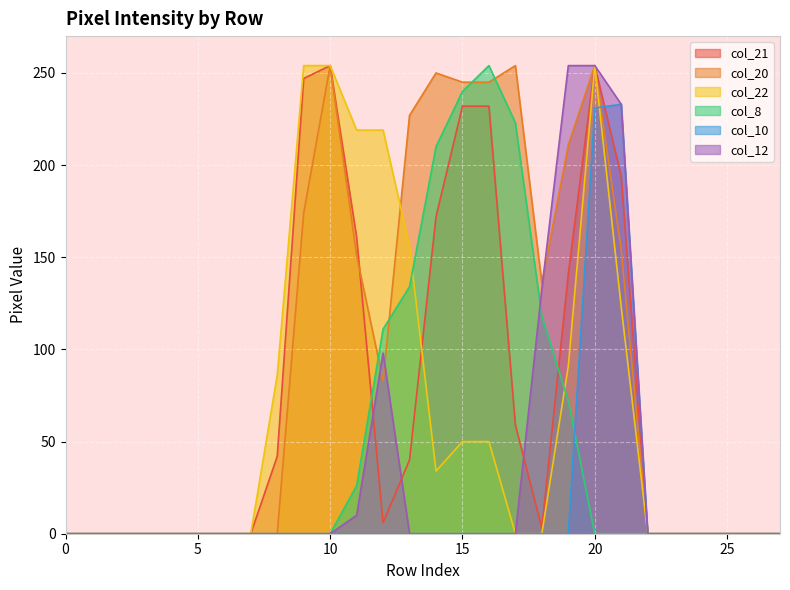

Reading left to right, what are all the values shown in this chart?

col_21: 0	0	0	0	0	0	0	0	42	247	254	161	6	40	172	232	232	59	3	141	254	194	0	0	0	0	0	0
col_20: 0	0	0	0	0	0	0	0	0	174	254	151	83	227	250	245	245	254	136	211	254	154	0	0	0	0	0	0
col_22: 0	0	0	0	0	0	0	0	86	254	254	219	219	156	34	50	50	0	0	91	254	123	0	0	0	0	0	0
col_8: 0	0	0	0	0	0	0	0	0	0	0	26	111	134	210	240	254	223	118	72	0	0	0	0	0	0	0	0
col_10: 0	0	0	0	0	0	0	0	0	0	0	0	0	0	0	0	0	0	0	0	231	233	0	0	0	0	0	0
col_12: 0	0	0	0	0	0	0	0	0	0	0	10	98	0	0	0	0	0	133	254	254	233	0	0	0	0	0	0